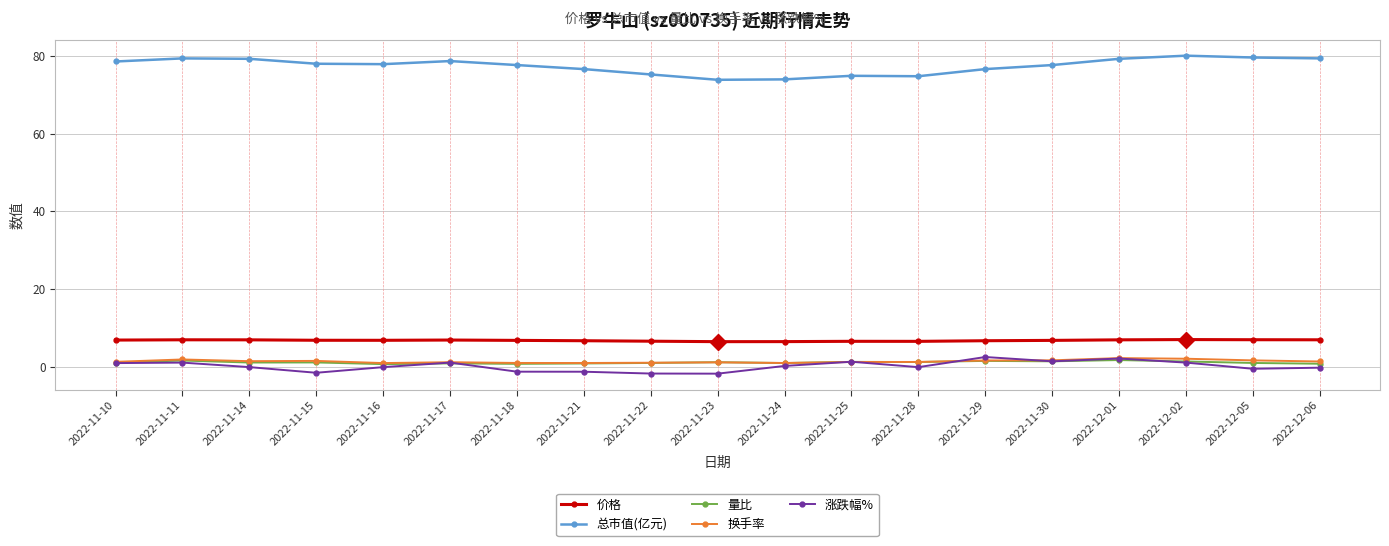

True or false: 换手率 has a value of 1.2 at 2022-11-28.

True